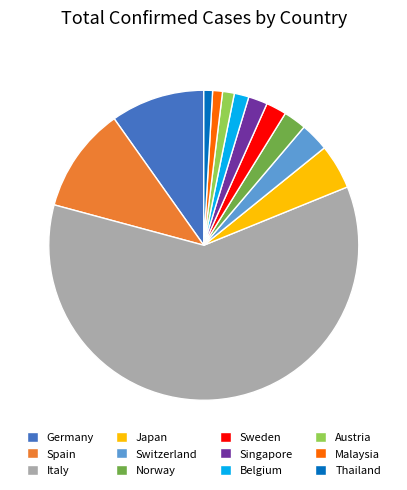

The Spain slice represents 3% of the pie. True or false?

False